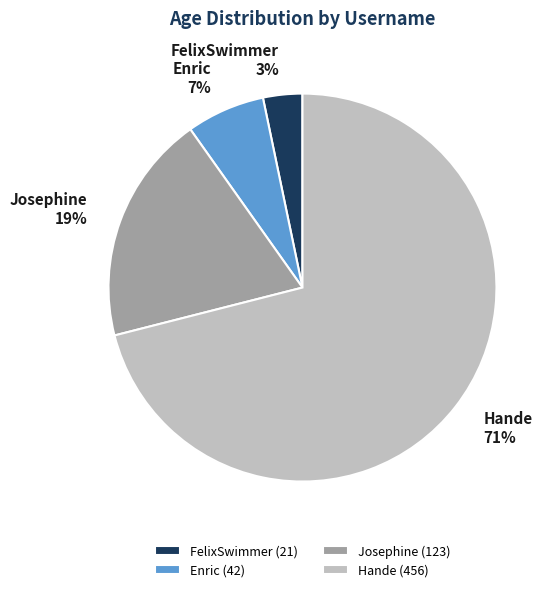

Count the number of slices in the pie.

4